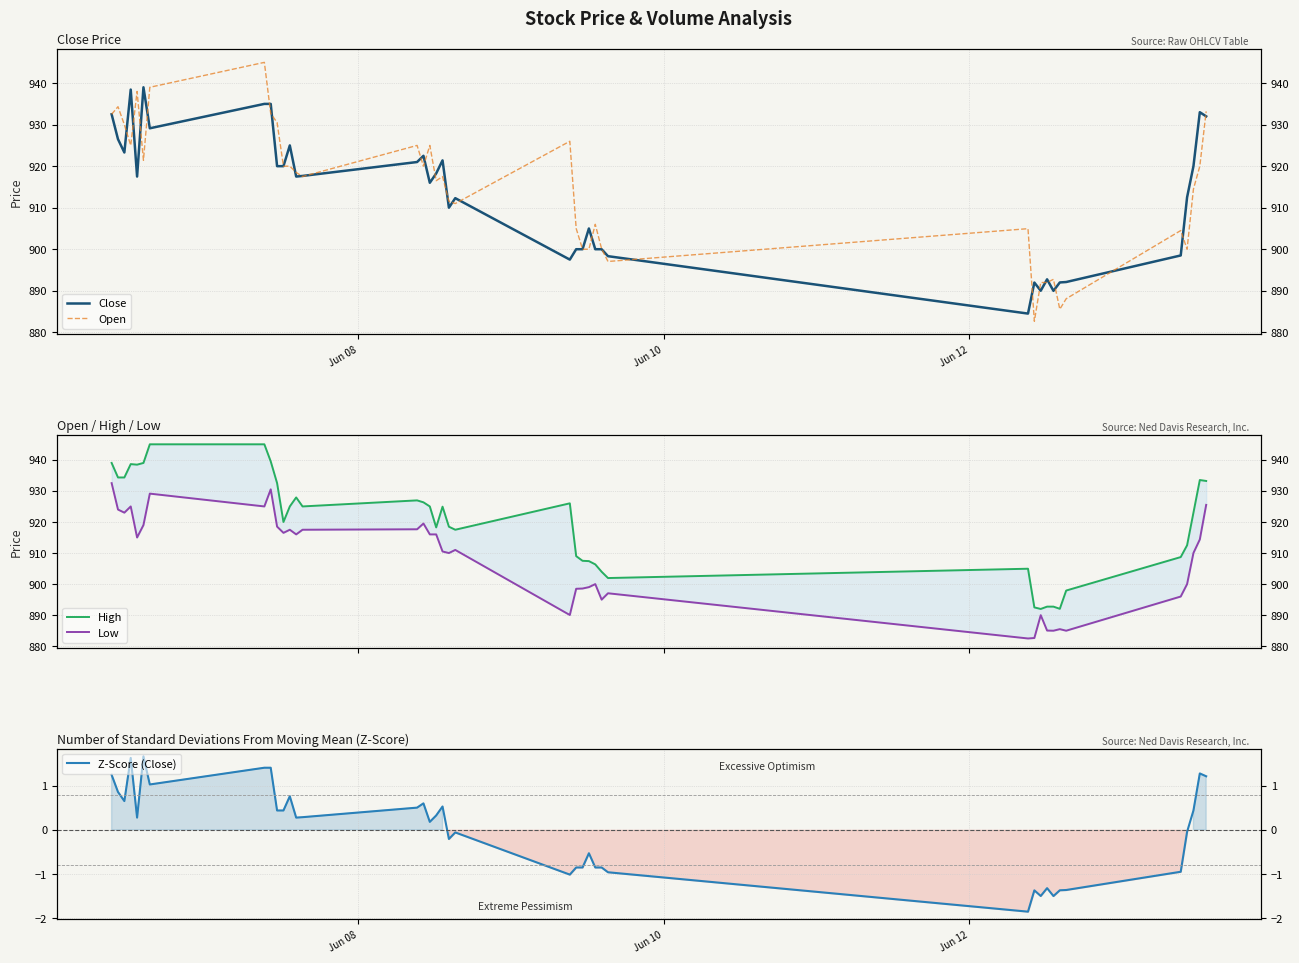

How many values in the Open series exceed 917?

21